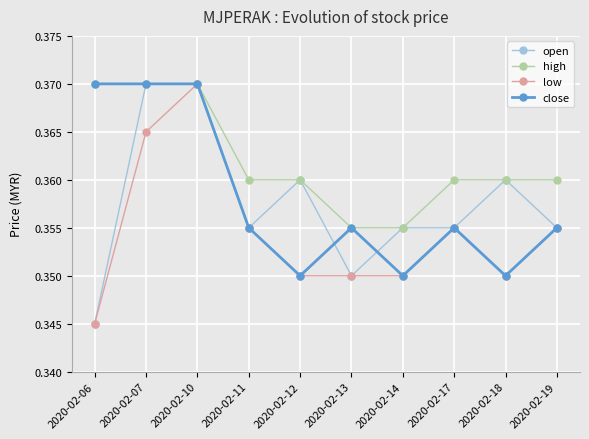

At how many categories does at least one series exceed 0?

10